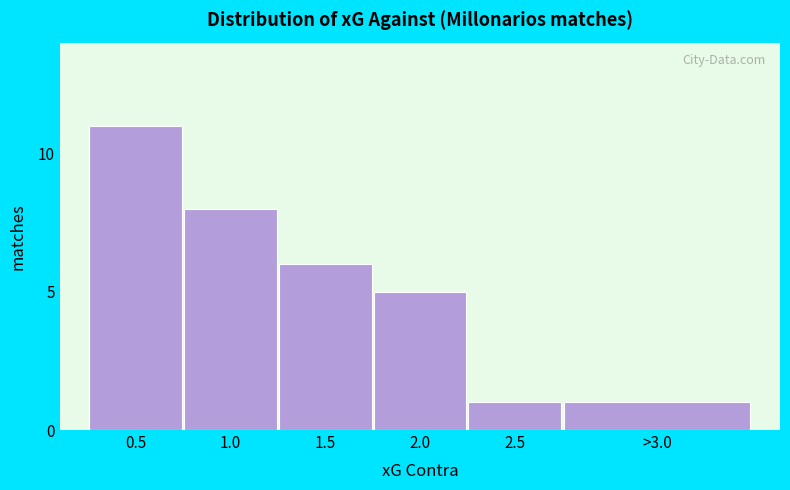

Reading left to right, extract all data points from this chart.

0.5=11	1.0=8	1.5=6	2.0=5	2.5=1	>3.0=1